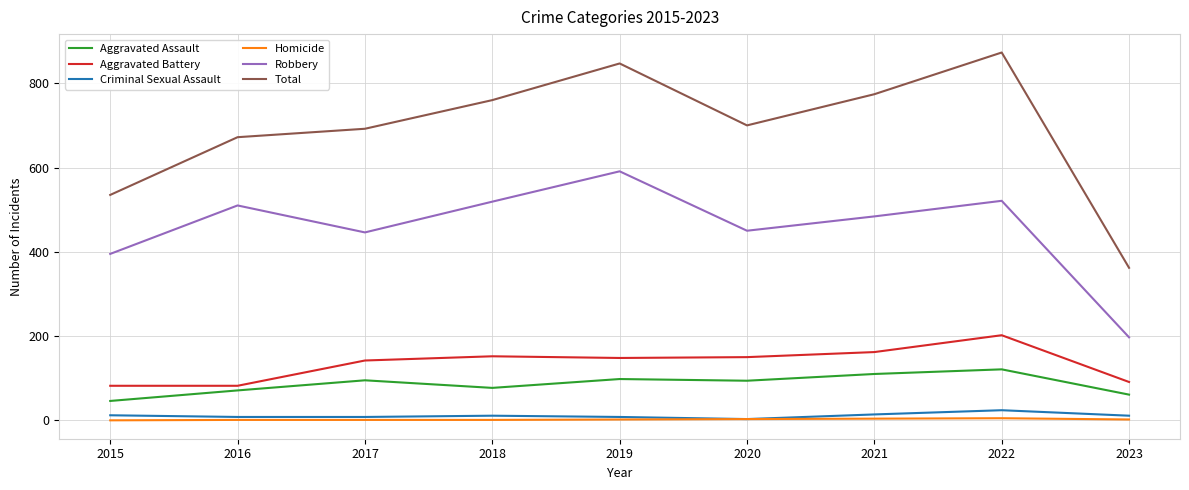

True or false: Total and Criminal Sexual Assault cross at least once.

False